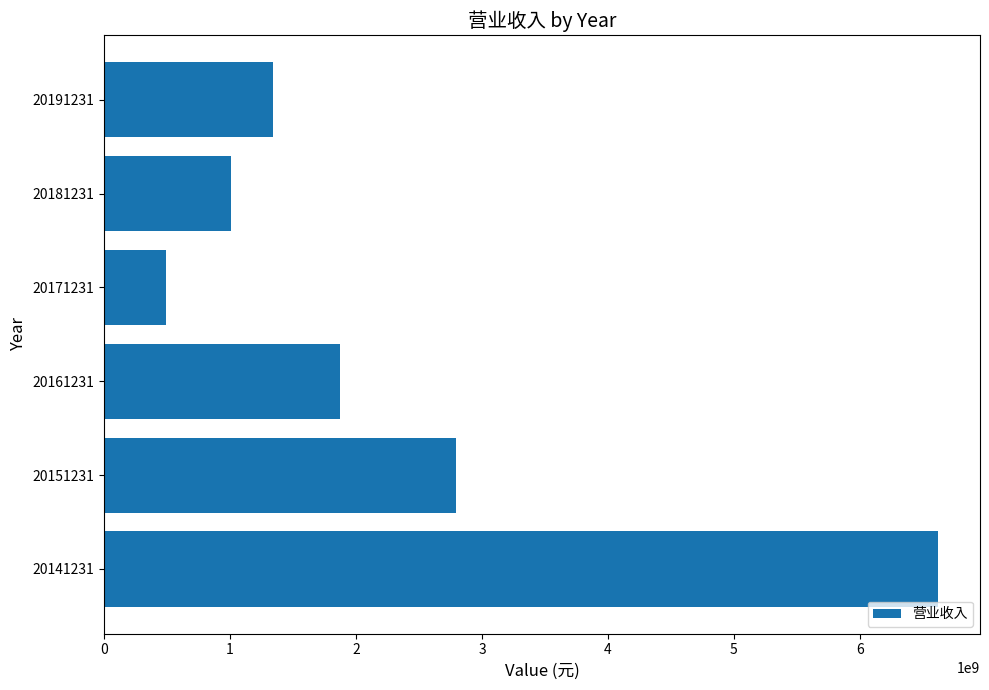

How many series are shown in this chart?

1